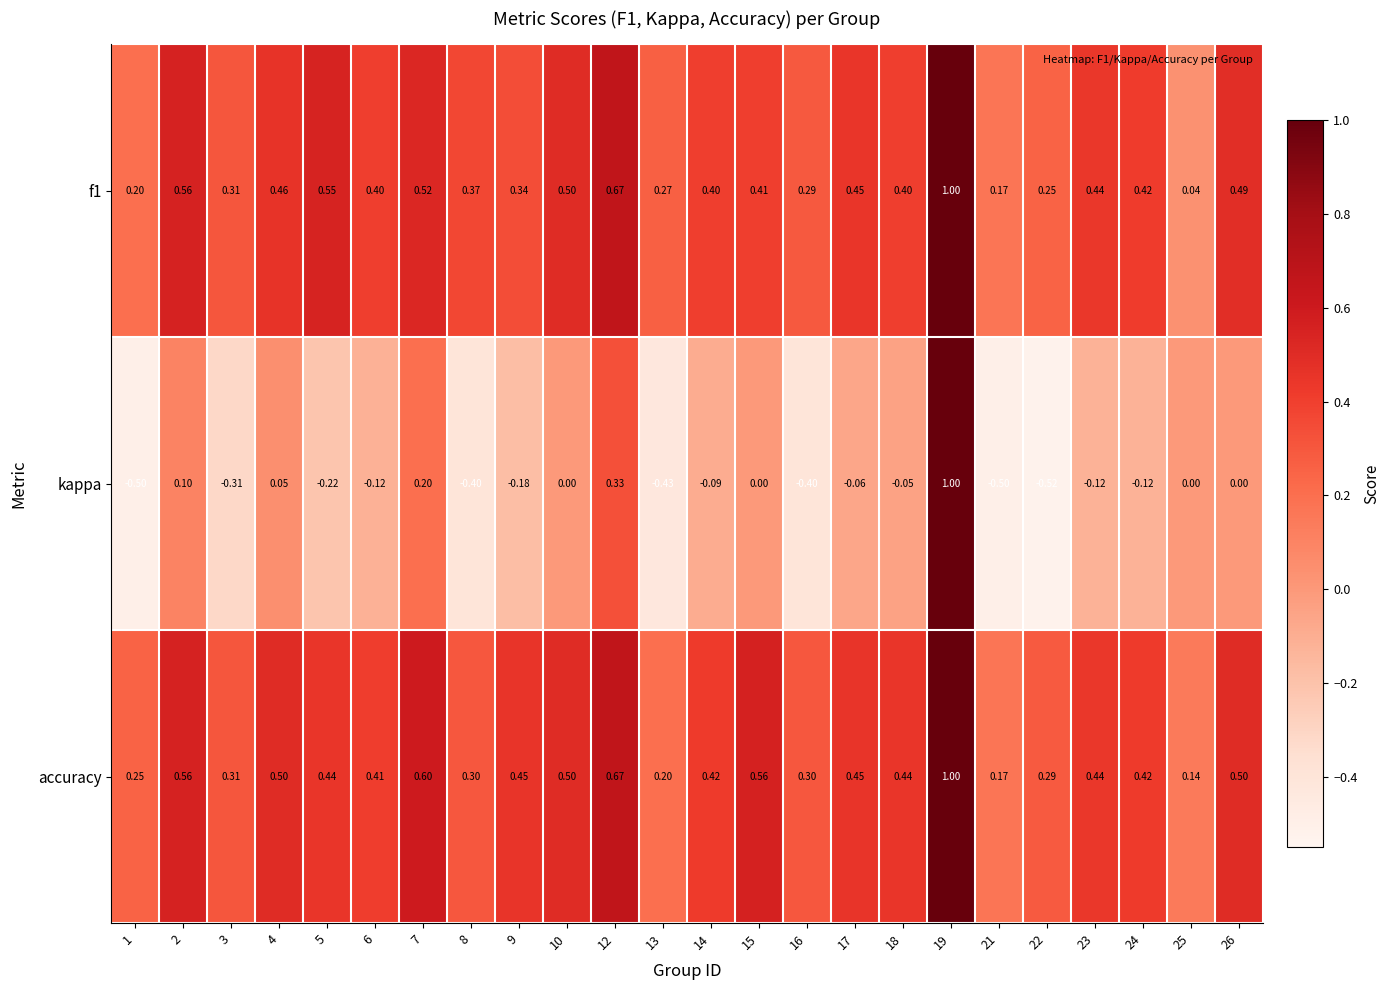

Which series has the widest spread of values?

kappa